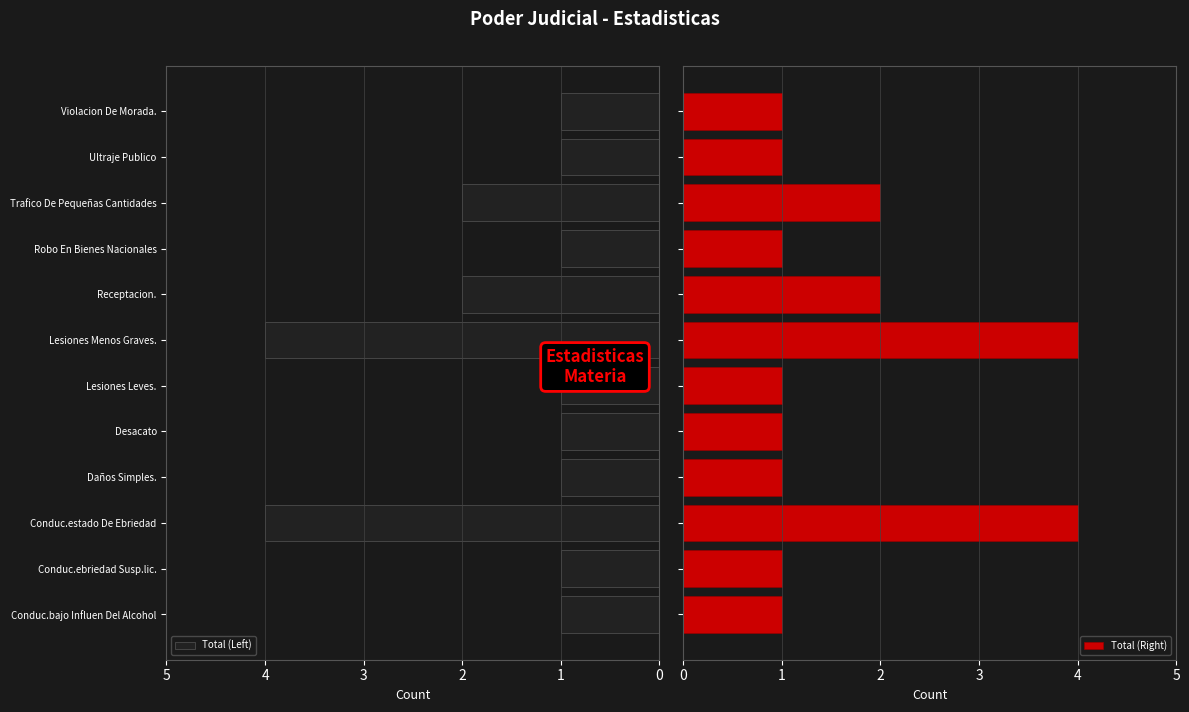

What is the value of the Total (Left) bar at the 9th from the left?

1